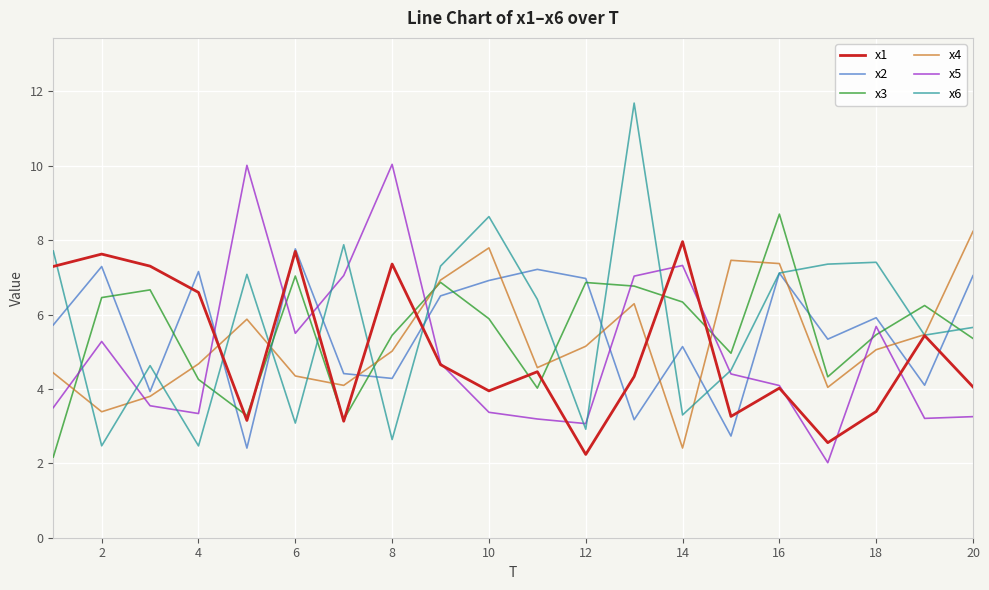

What is the minimum value for x2?

2.4